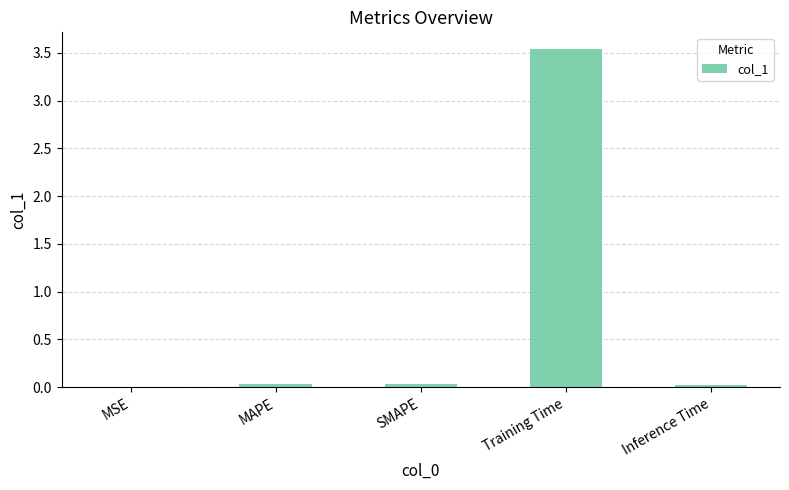

Which label corresponds to the largest value in the chart?

Training Time